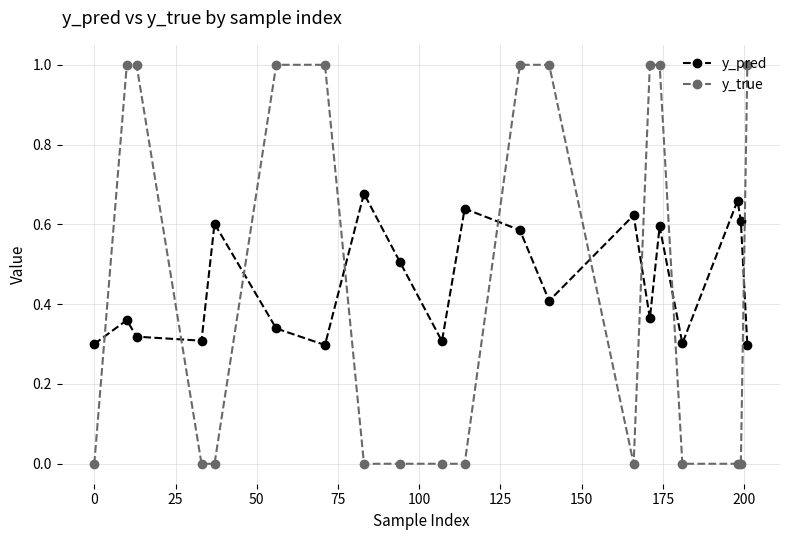

What are all the series names shown in the legend?

y_pred, y_true